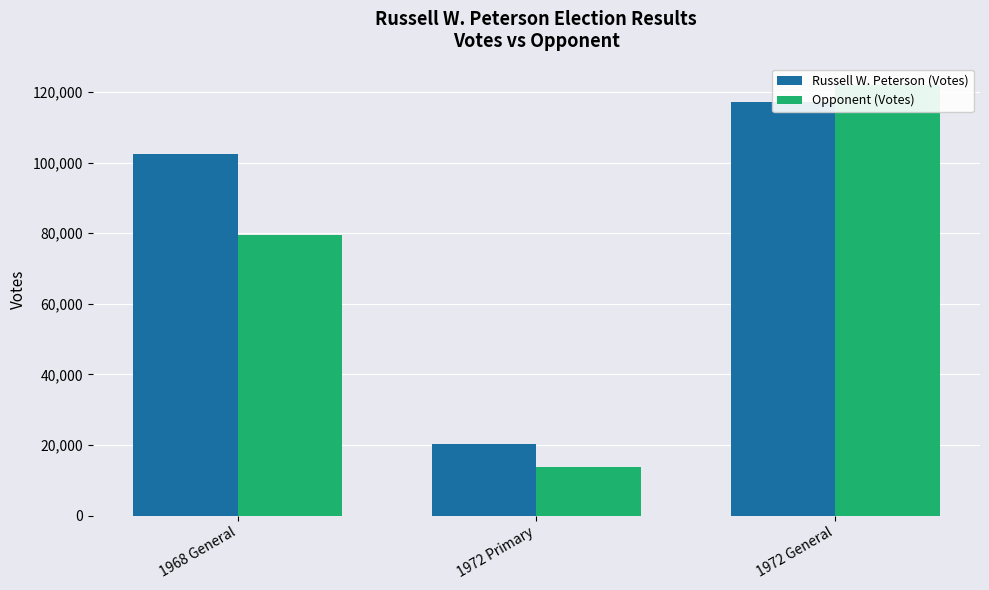

Reading right to left, list all the values displayed in this chart.

Russell W. Peterson (Votes): 117274	20138	102360
Opponent (Votes): 121912	13862	79462